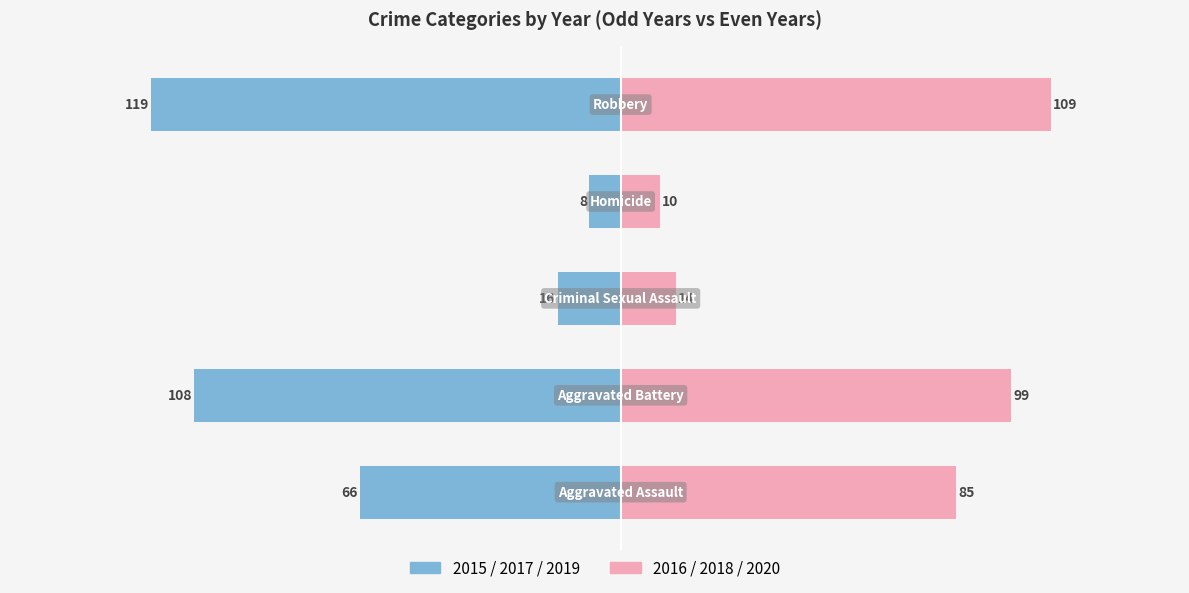

What are all the series names shown in the legend?

2015/2017/2019, 2016/2018/2020